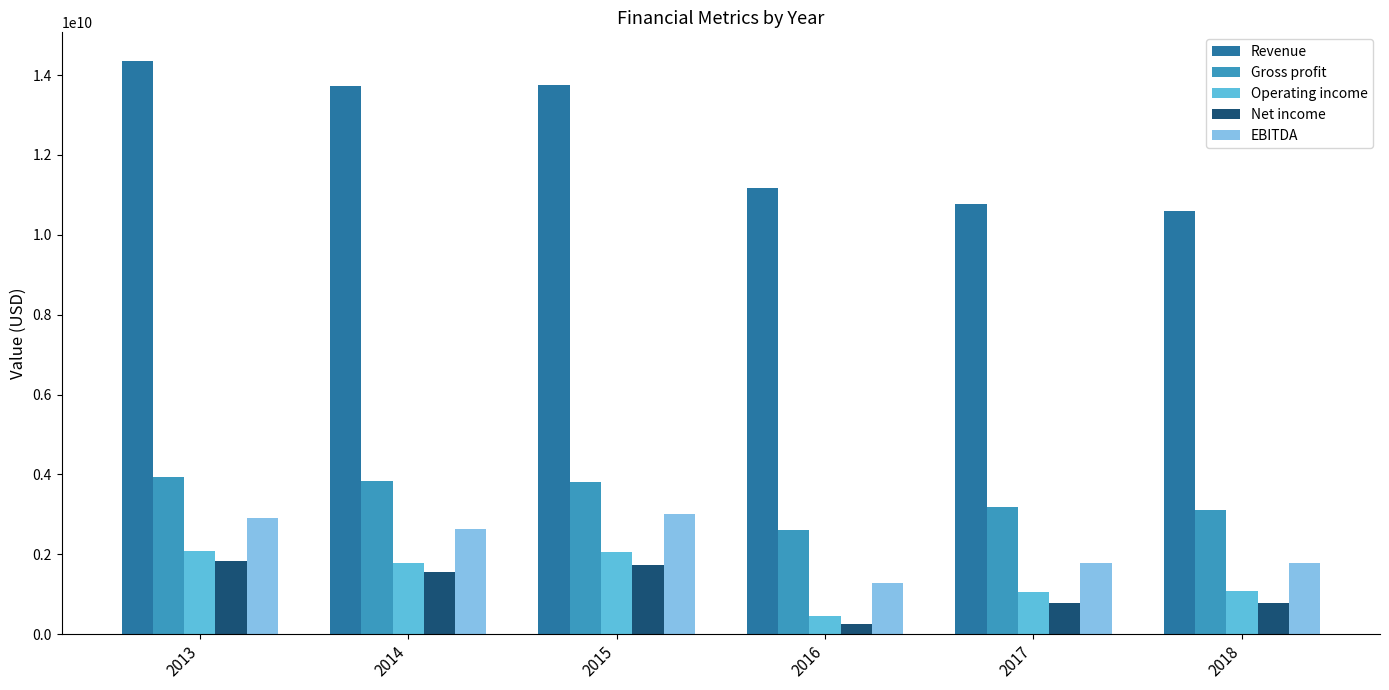

What is the total value across all series at 2013?

25138000000